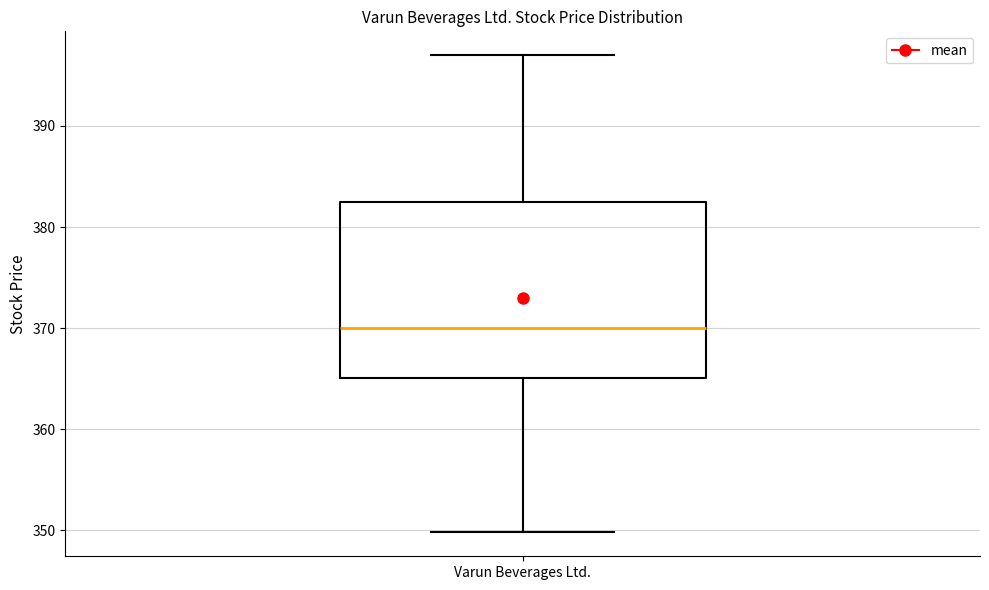

Transcribe this box plot: give where the median line is, the range the box spans, and where the two whiskers end, as read against the y-axis. The values are not printed on the chart, so give them approximately, as read against the axis.

median 370, box 365 to 382, whiskers 350 to 397